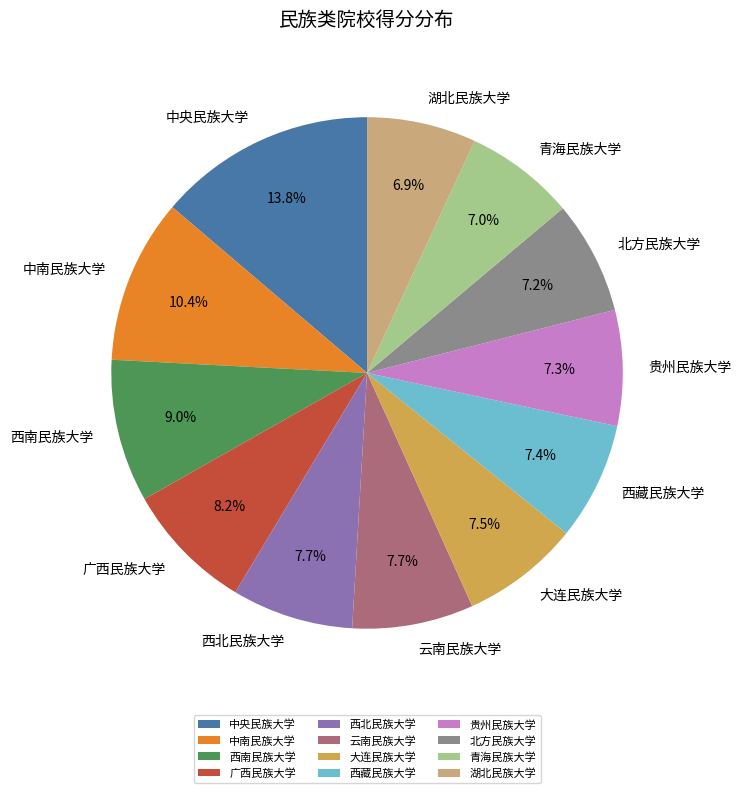

Is 西南民族大学 the majority of the pie?

No